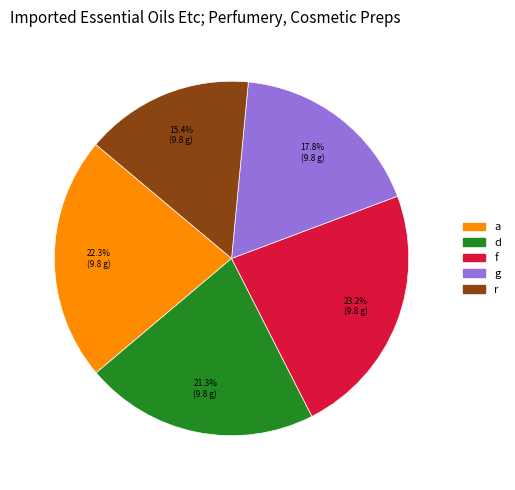

Is there any slice that represents more than half of the pie?

No